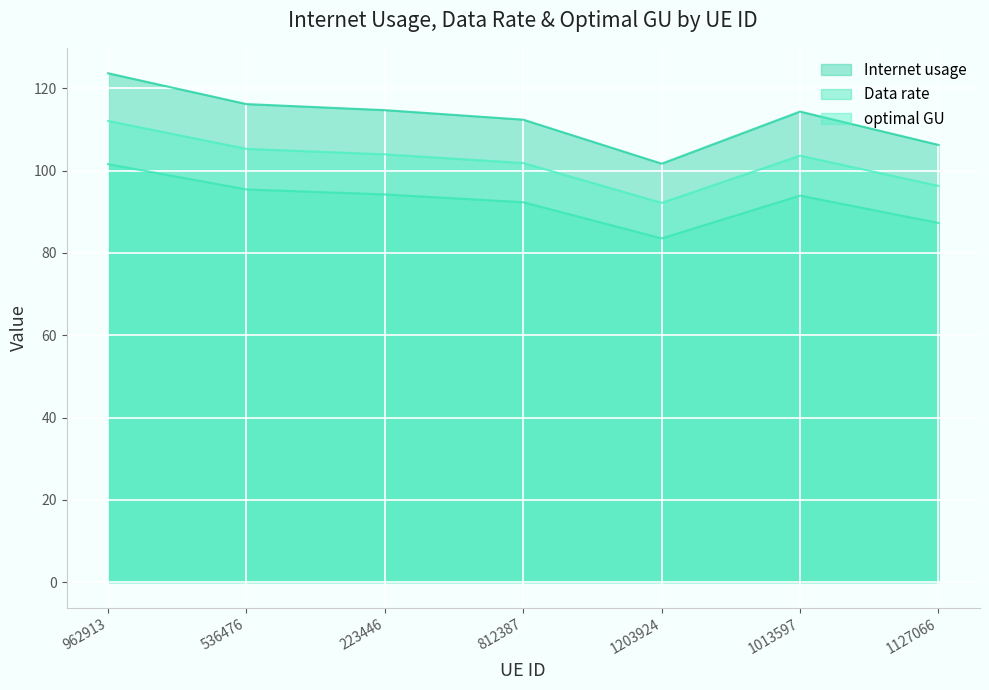

Is it true that optimal GU equals 92.2 at 1203924?

True